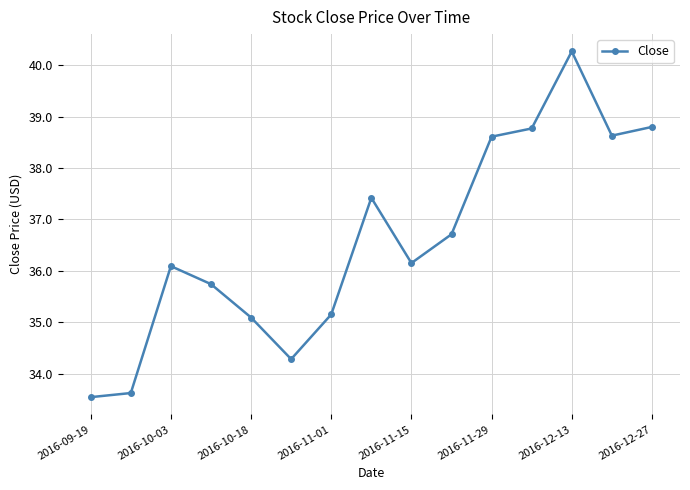

What is the difference between the maximum and minimum values?

6.7